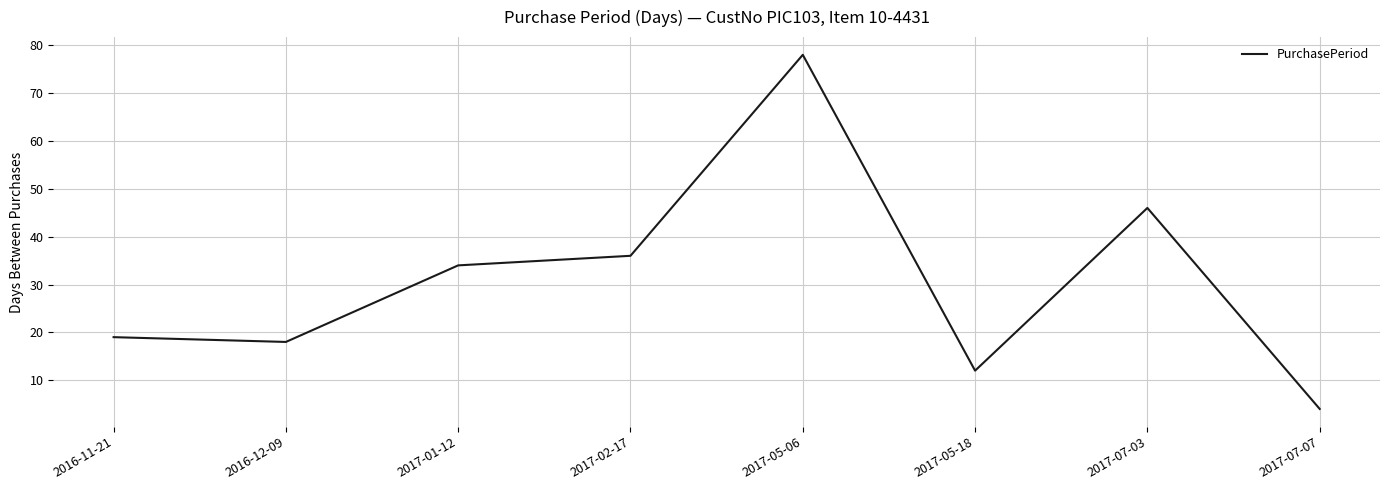

Reading left to right, transcribe all the data shown in this chart.

19	18	34	36	78	12	46	4